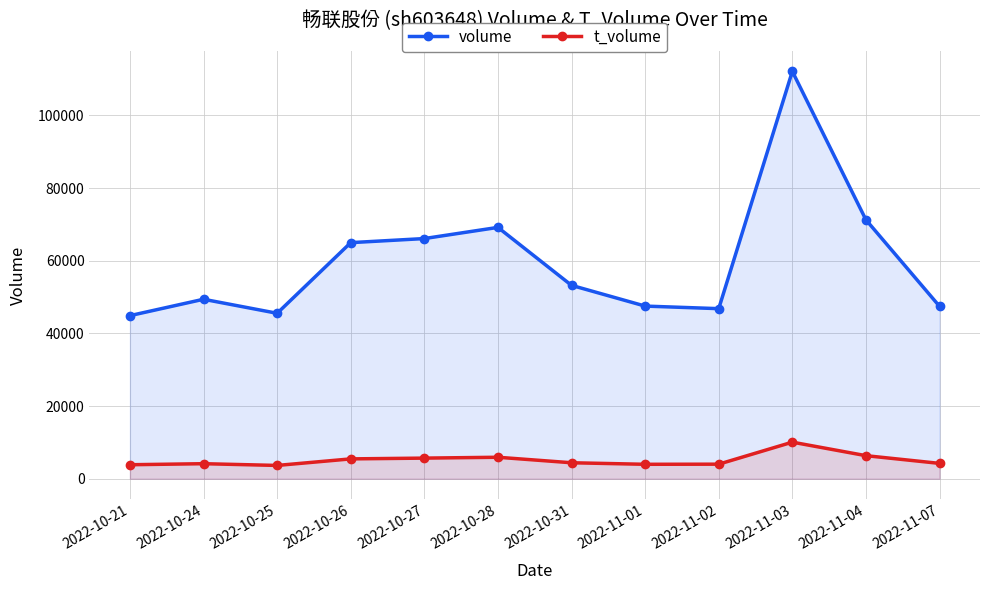

What value does the t_volume series have at 2022-11-02, to the nearest 10?

4020